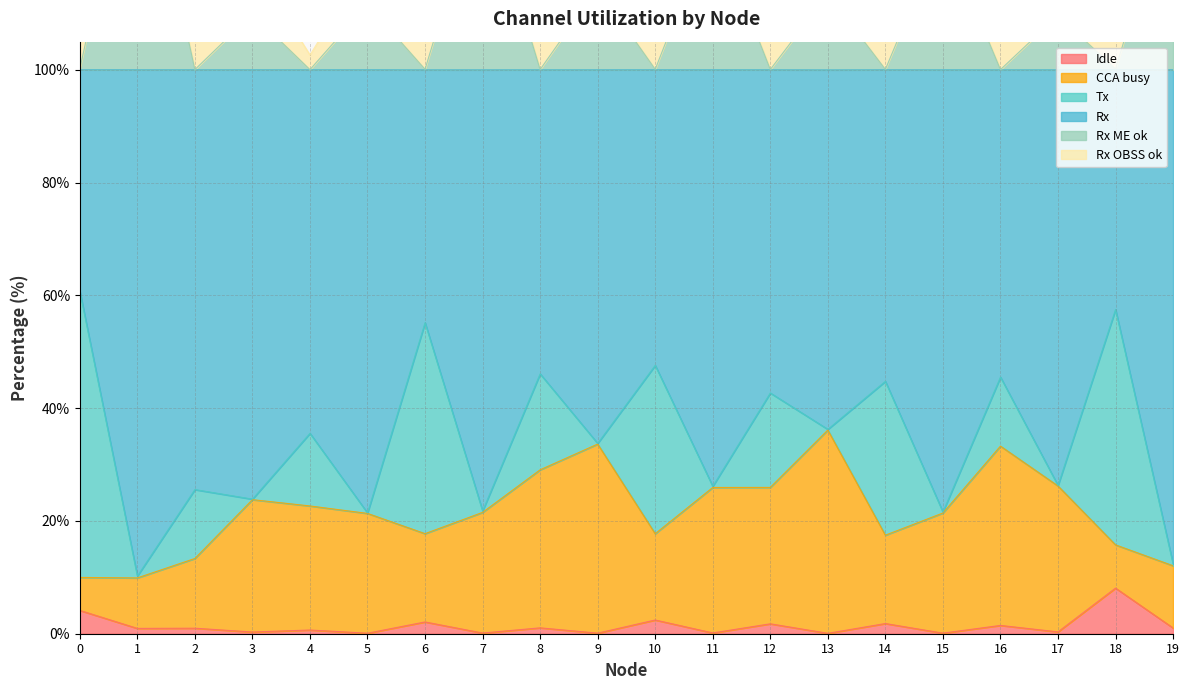

At which category is the sum across all series the highest?

13